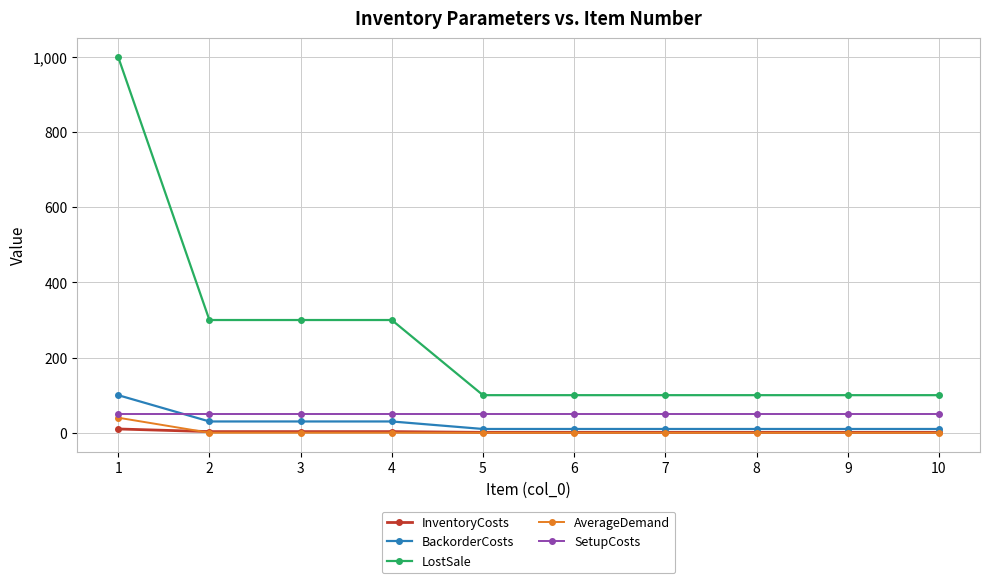

Is the value of SetupCosts at 2 greater than the value of InventoryCosts at 10?

Yes